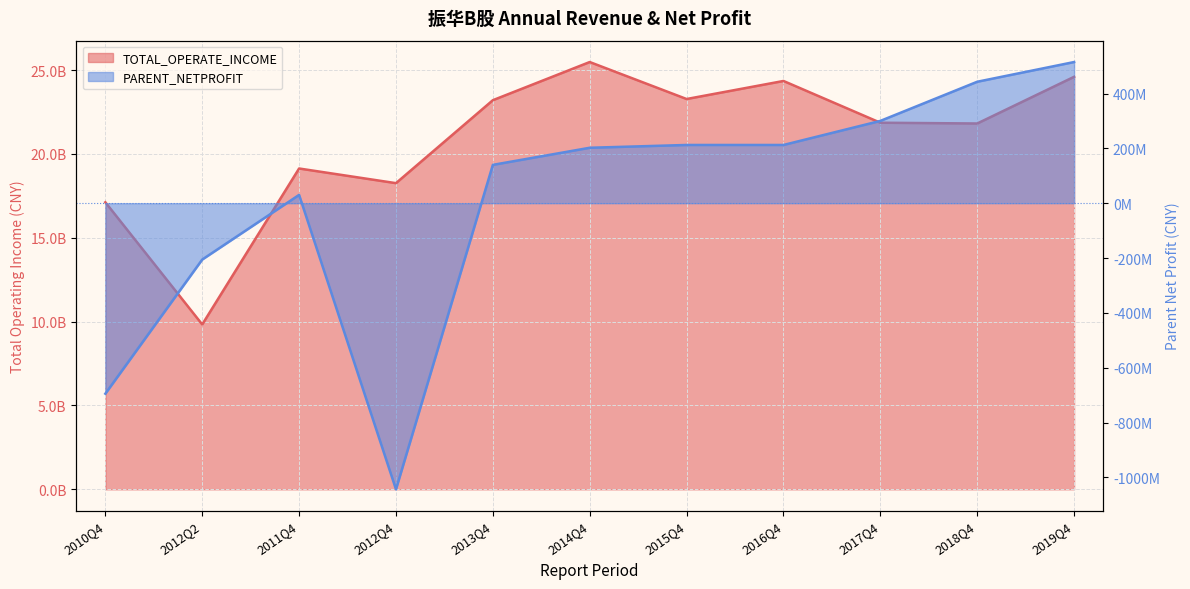

At which label does TOTAL_OPERATE_INCOME first exceed 21858814000?

2013Q4